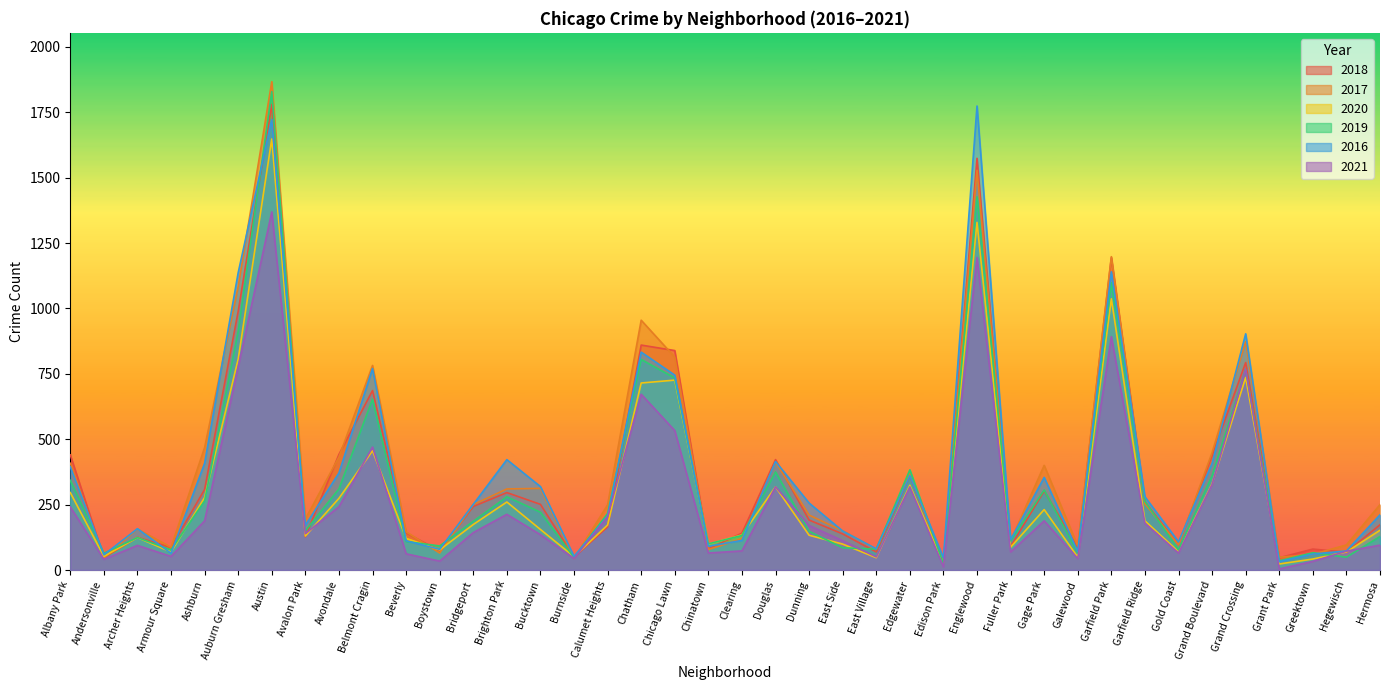

At which category is the sum across all series the highest?

Austin